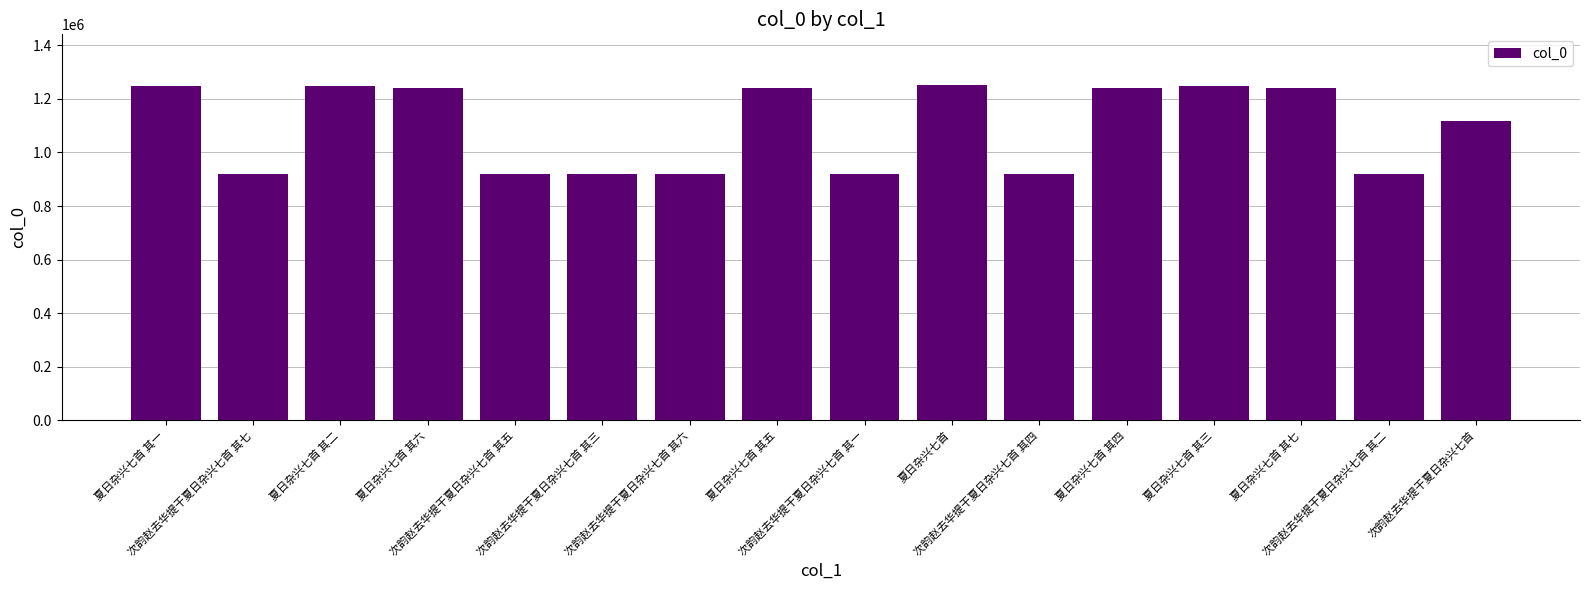

Are the bars grouped side by side (vs. stacked)?

No